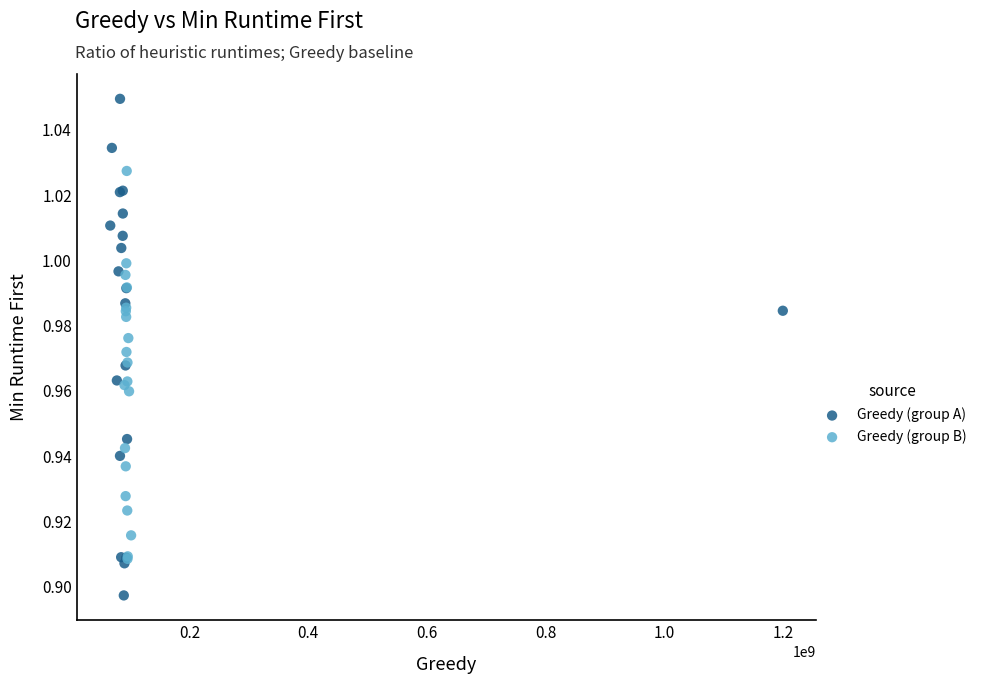

Which series has the widest spread of Y values?

Greedy (group A)